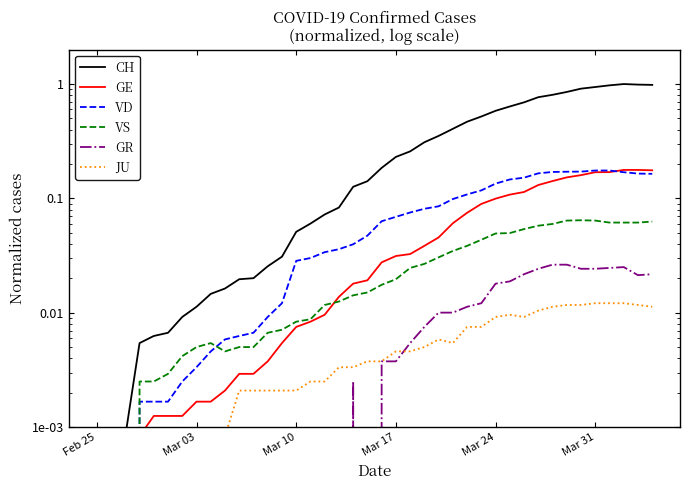

At which label does GR reach its minimum?

Feb 25